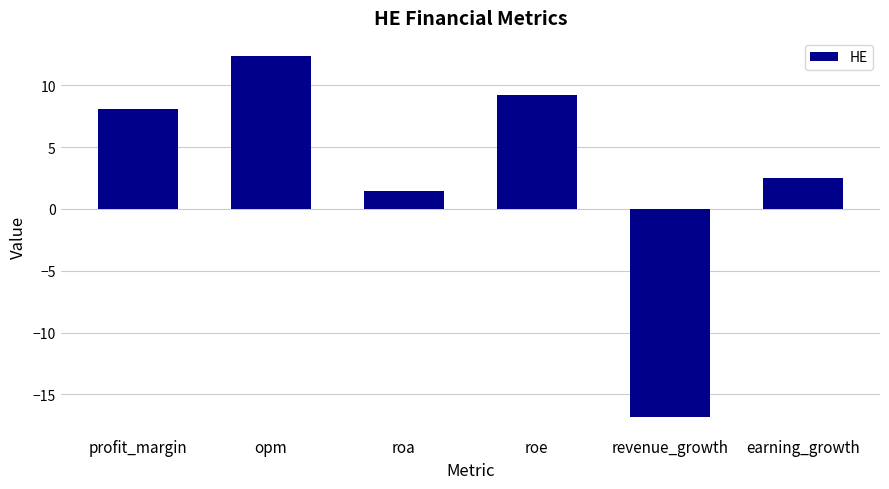

What is the value of the 6th bar from the left?

2.5